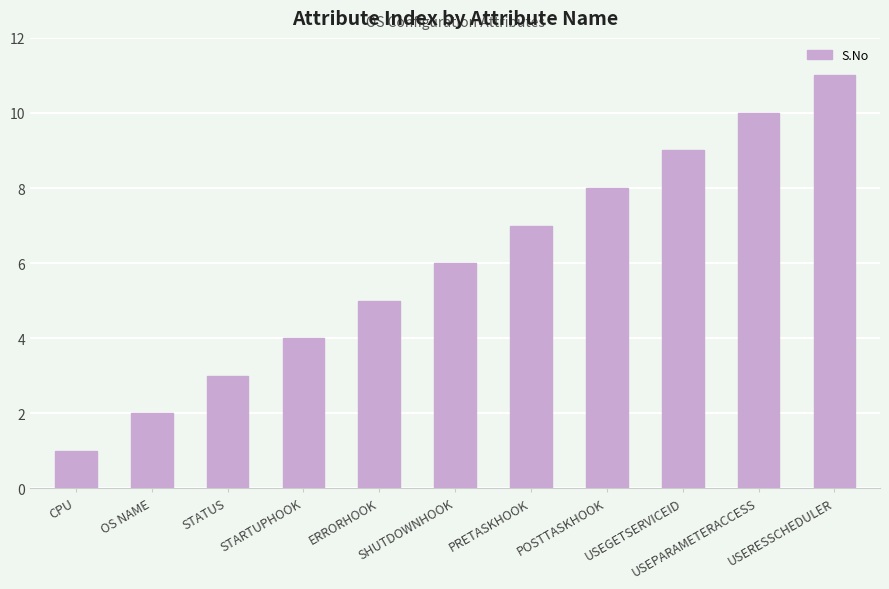

Is it true that the value at USEGETSERVICEID is 9?

True